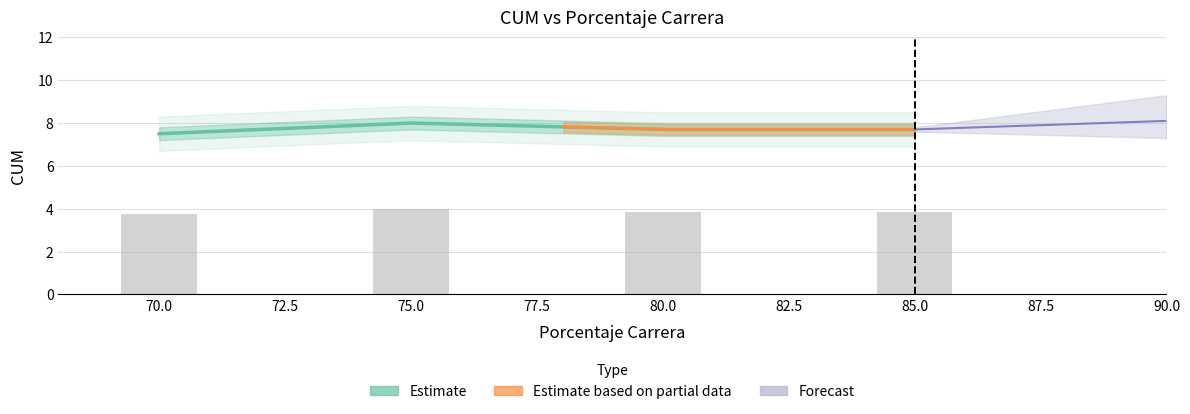

List the labels in order of value, largest first.

75, 80, 85, 70